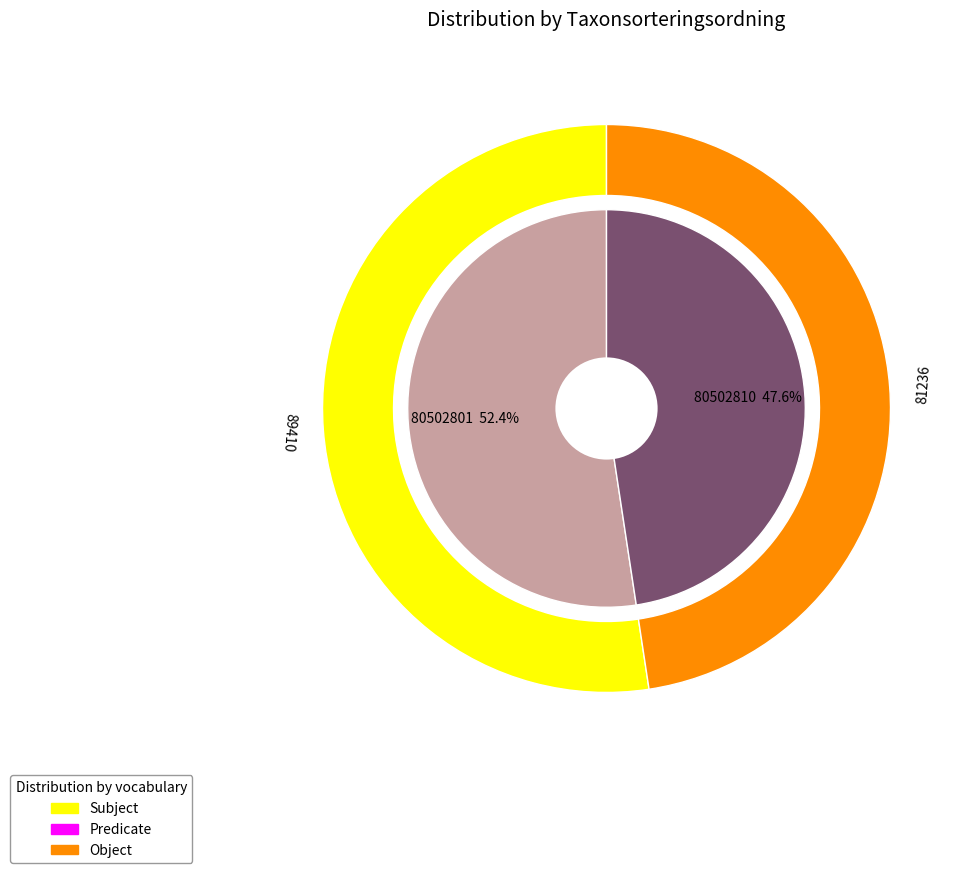

Which has a higher value, 80502801 or 80502810?

80502801